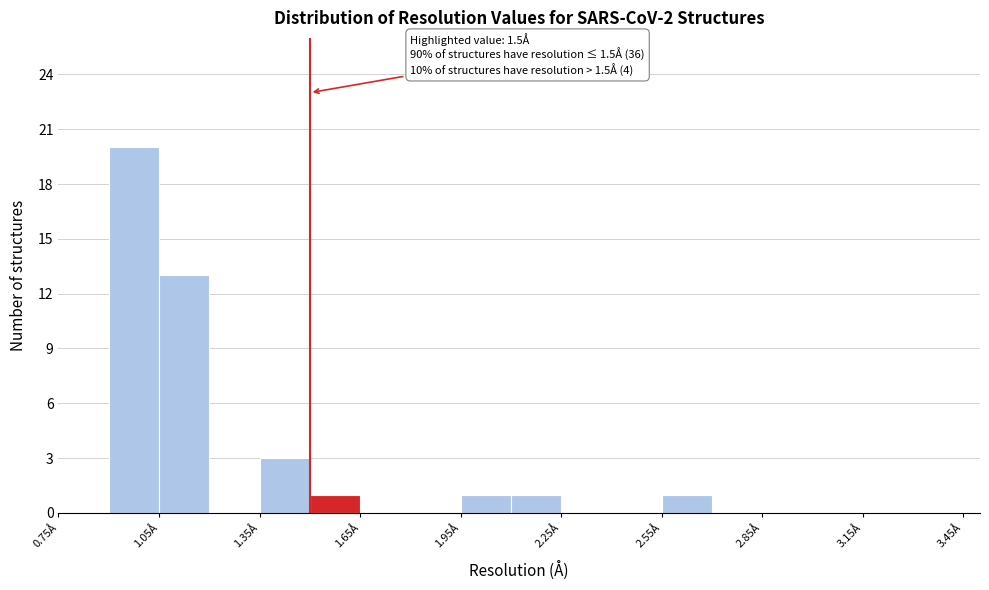

Read against the x-axis, roughly where is the centre of the tallest bar?

1.00